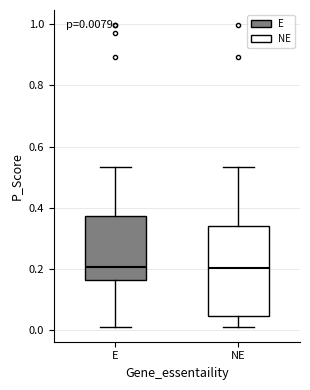

Which box is the tallest, from its lower edge to its upper edge?

NE